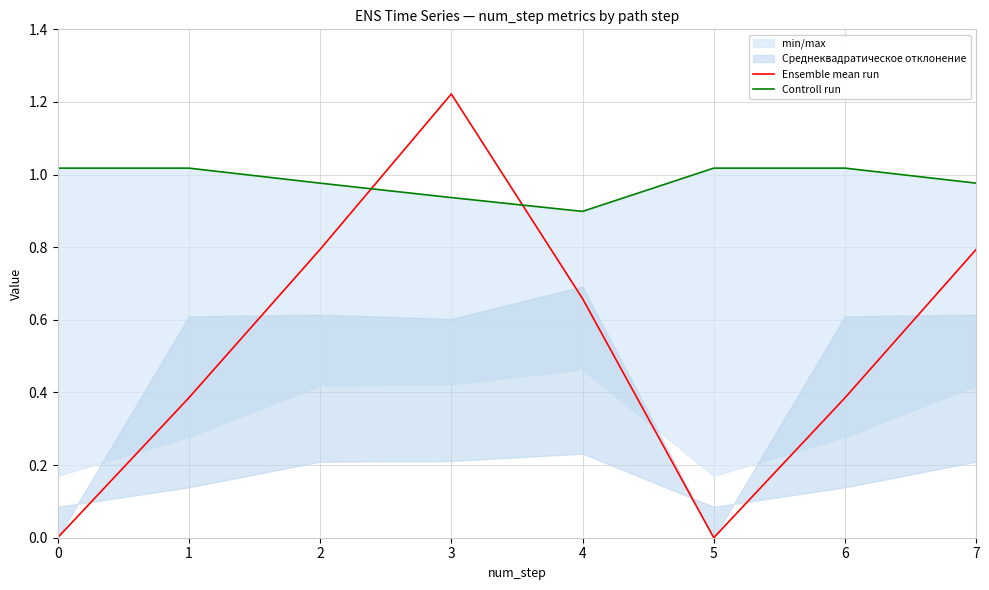

Which category has the highest value in the Ensemble mean run series?

3